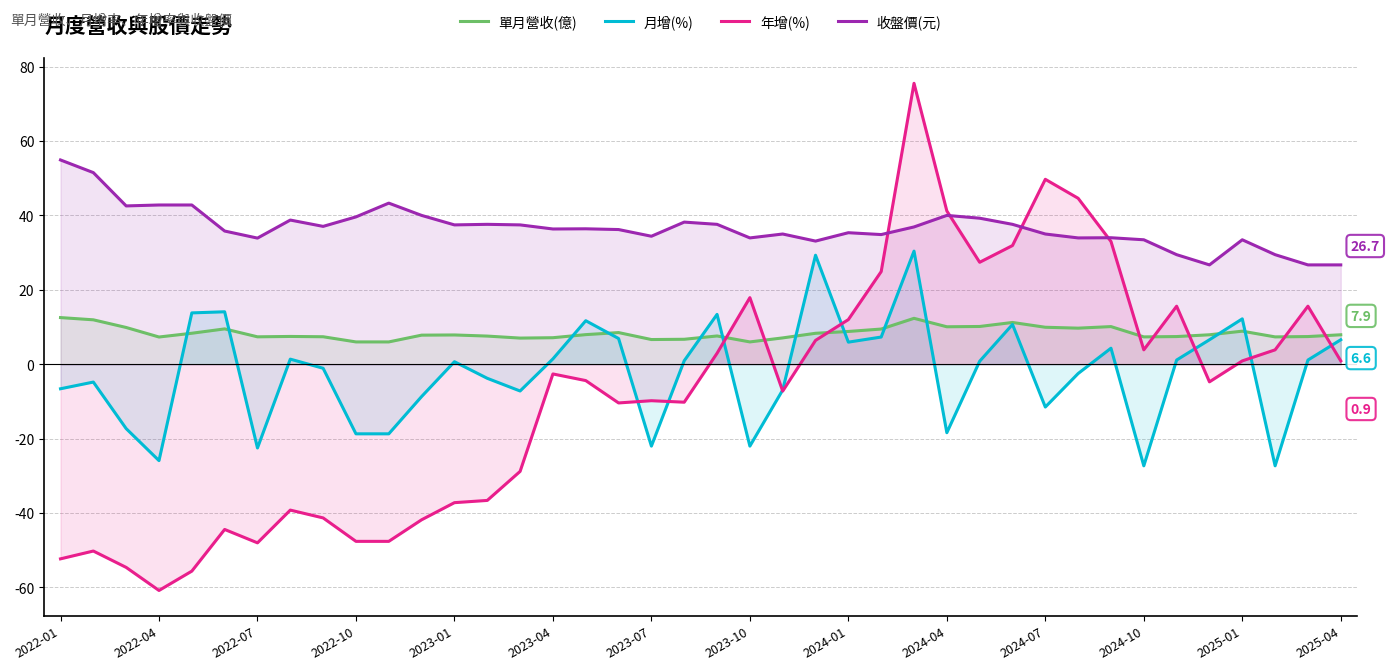

Which series ends up on top after the final intersection of 年增(%) and 單月營收(億)?

單月營收(億)